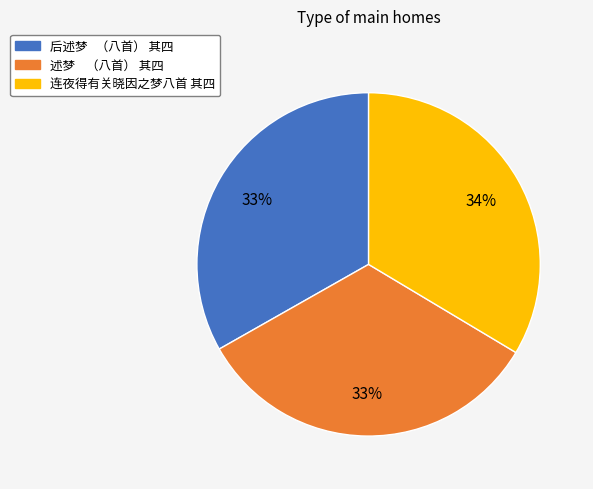

To the nearest percent, what is the combined percentage of 连夜得有关晓因之梦八首 其四 and 述梦 （八首） 其四?

67%